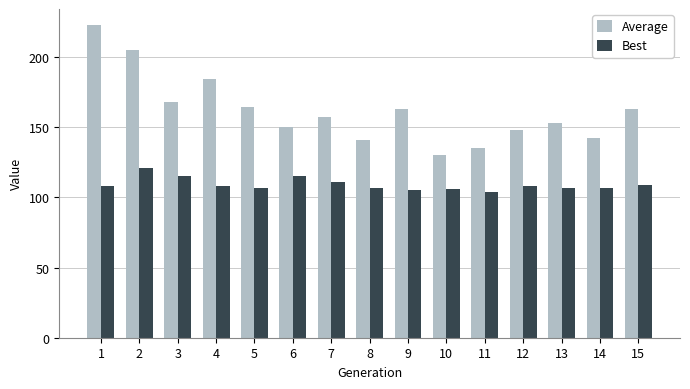

Between 4 and 11, which series saw the biggest shift?

Average